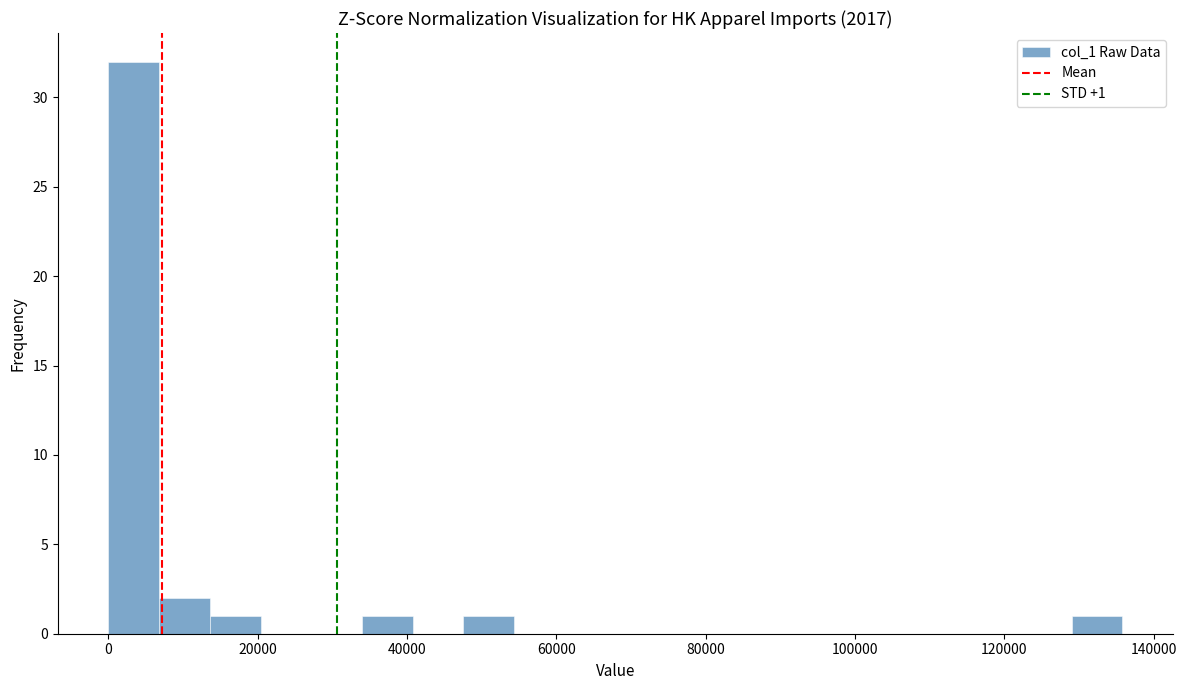

Around what value on the x-axis is the tallest bar? Give the approximate position of its centre, as read against the axis.

4000